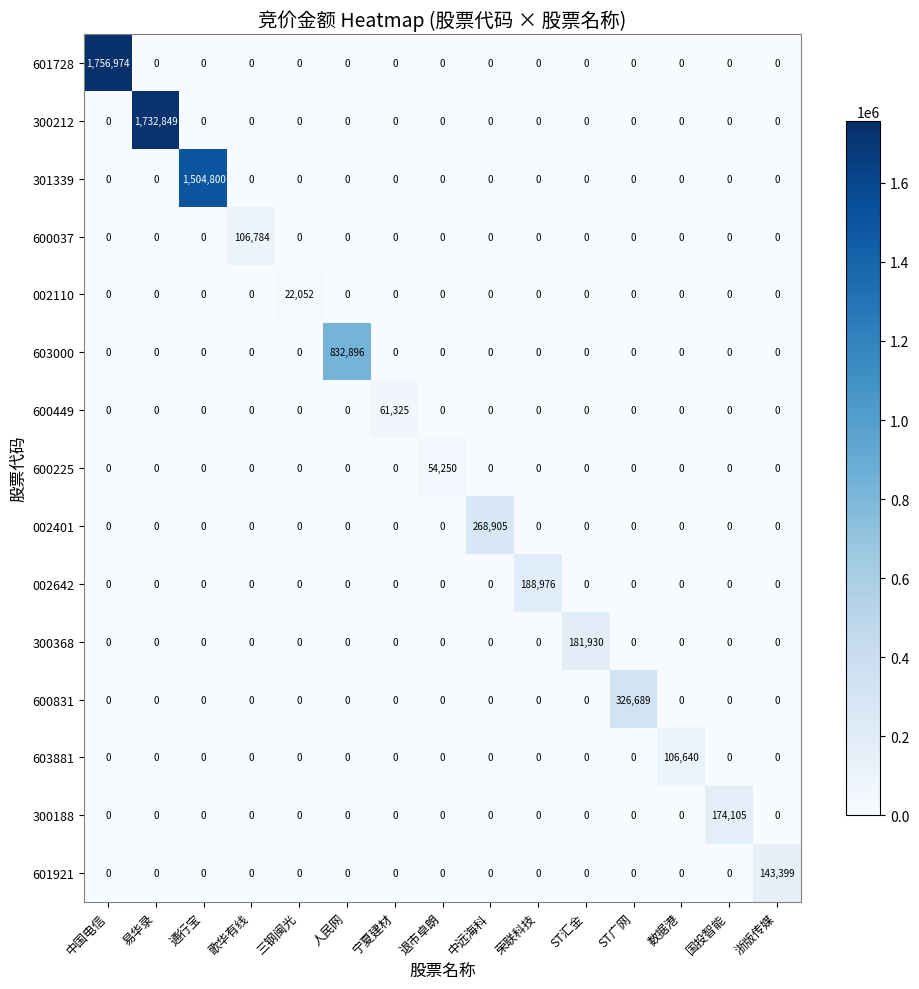

How many data points does each series have?

15